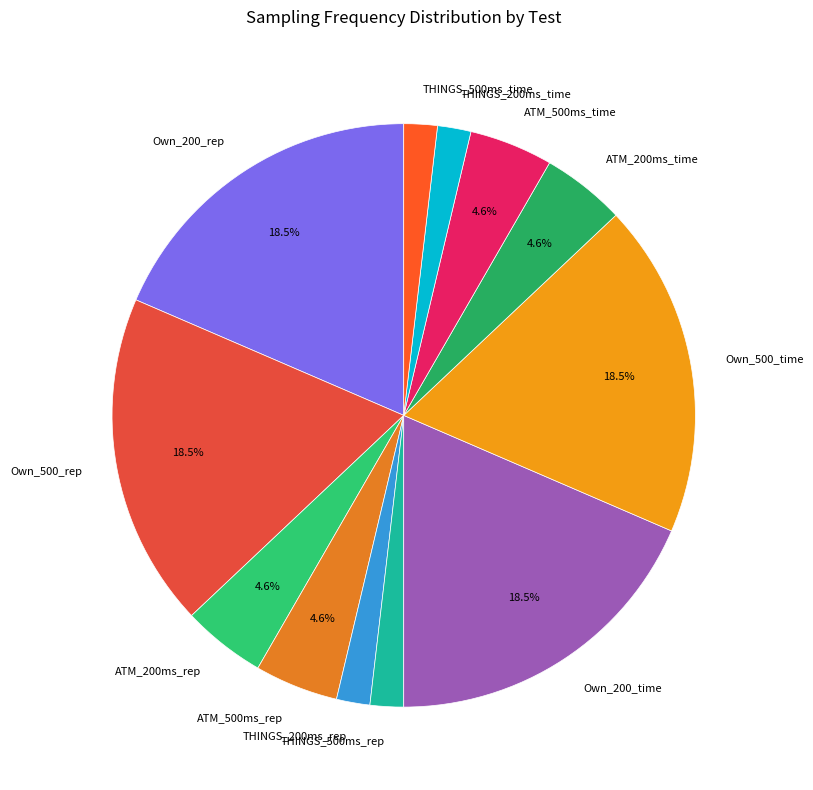

Approximately how many times larger is the value at Own_200_time compared to Own_500_rep?

1.0